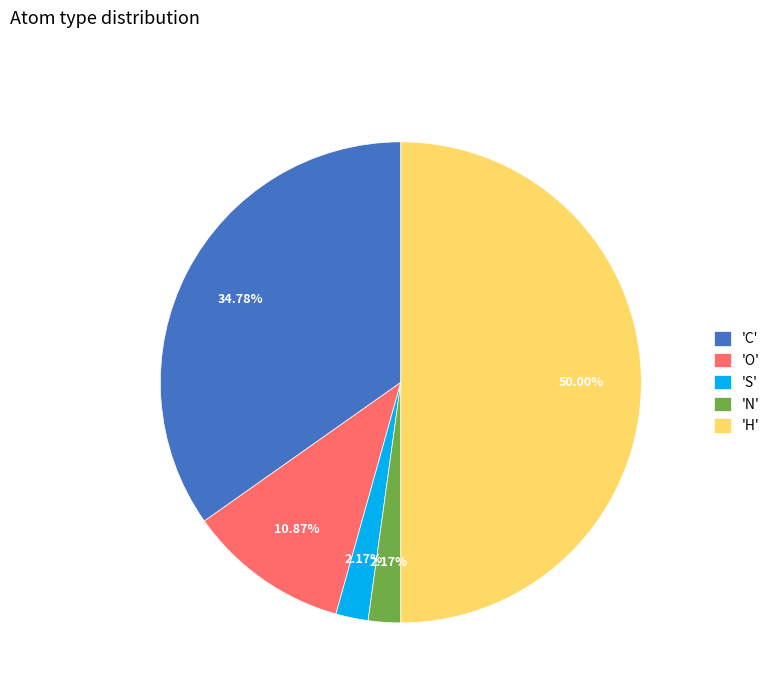

Is 'C' the majority of the pie?

No